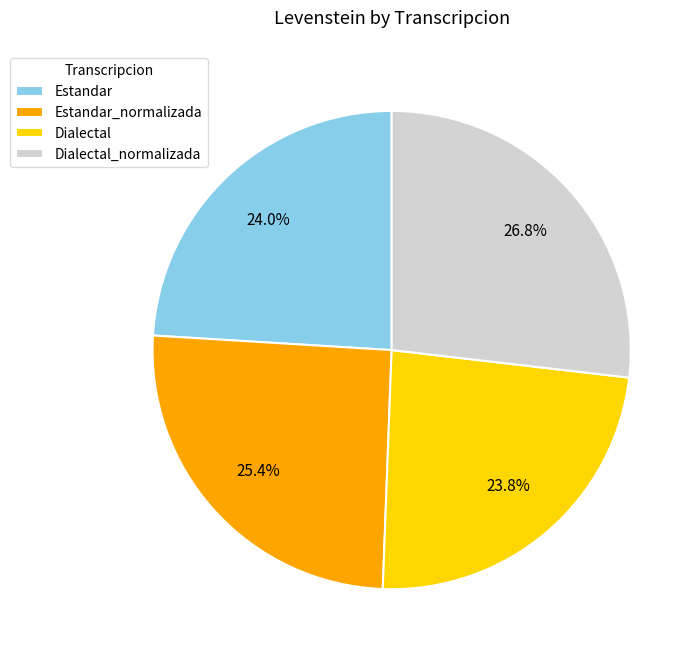

To the nearest percent, what portion does Estandar_normalizada represent?

25%